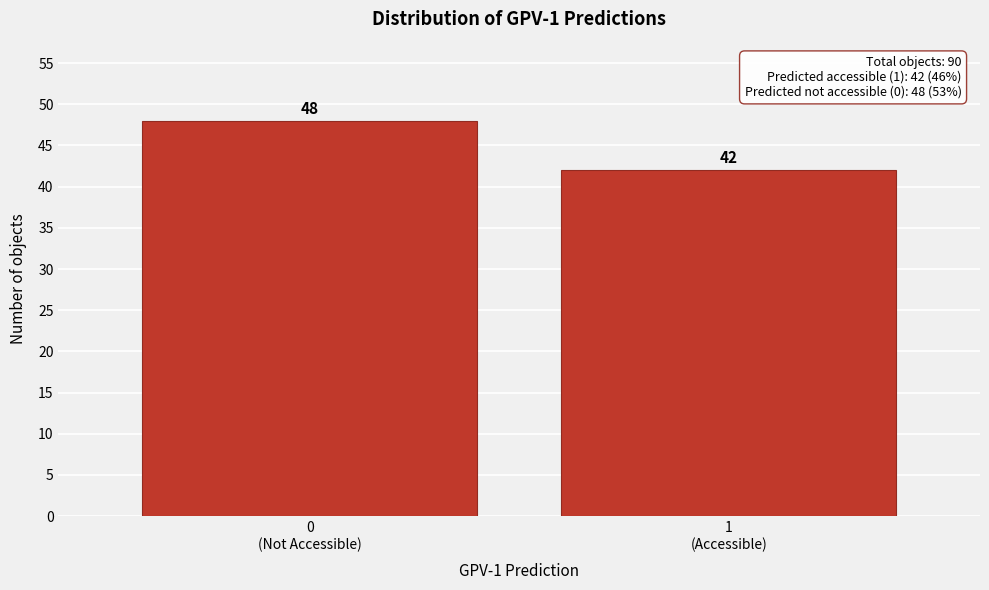

Reading left to right, list all the values displayed in this chart.

48	42